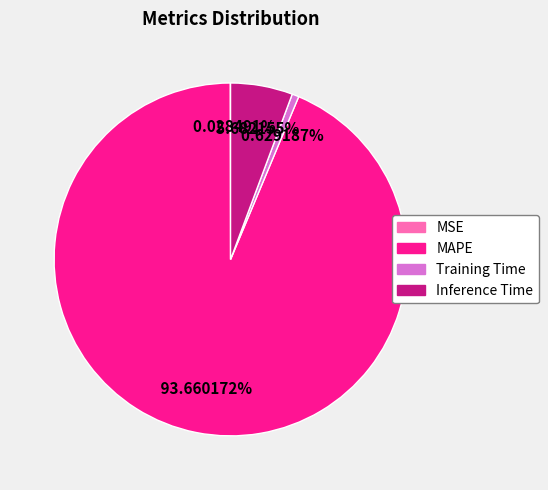

What is the majority slice?

MAPE